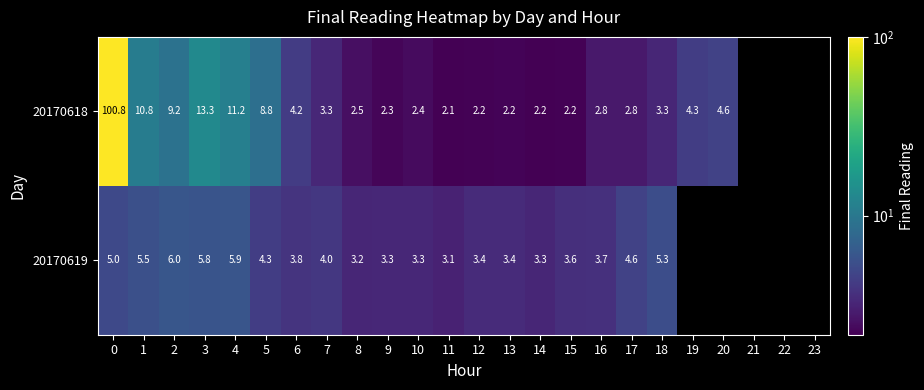

Is the value of 20170619 at 12 greater than the value of 20170618 at 11?

Yes